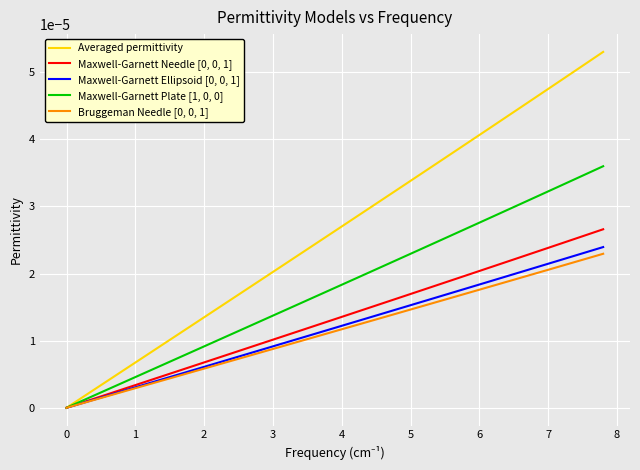

Which series has the largest total across all categories?

Averaged permittivity